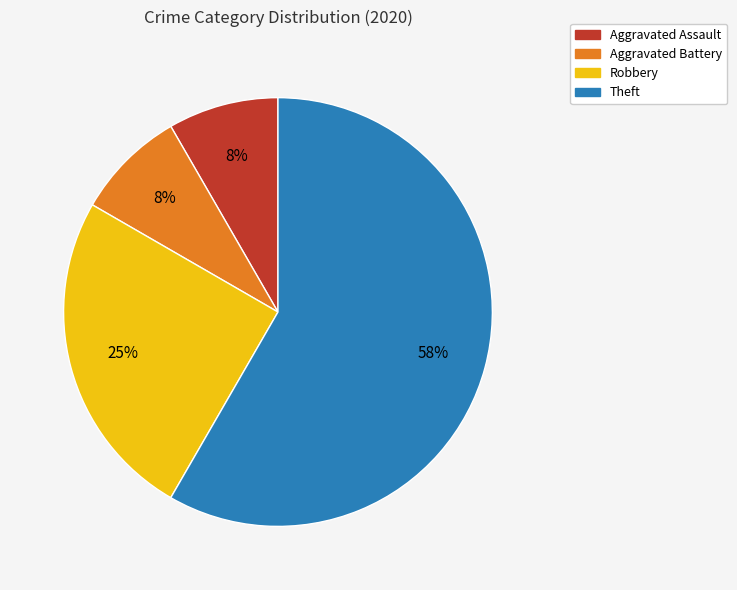

Is the sum of Aggravated Battery and Aggravated Assault greater than half?

No